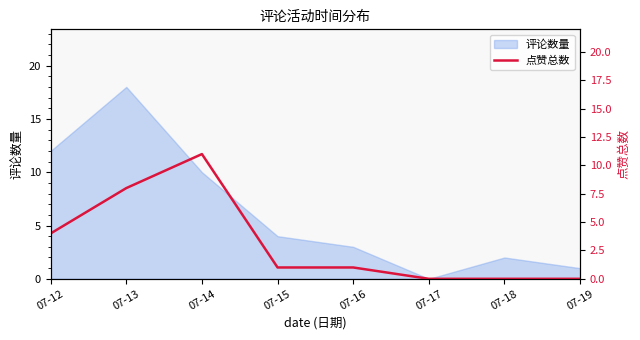

Where does the data first go above 1?

07-12